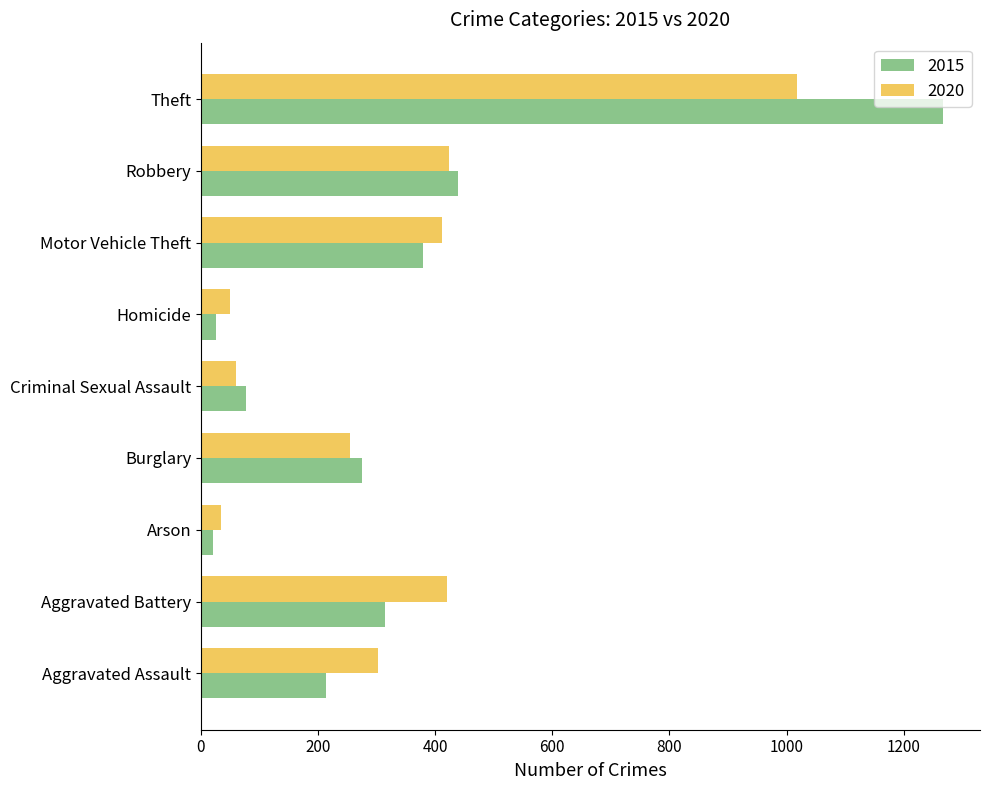

Is it true that 2020 equals 638 at Robbery?

False